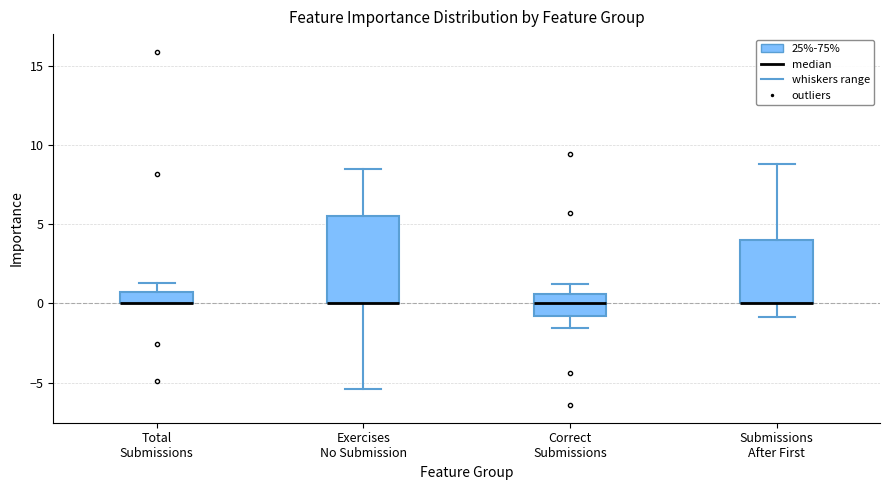

Where does the upper whisker of the box for Submissions After First end on the y-axis? The values are not printed on the chart, so give them approximately, as read against the axis.

9.0